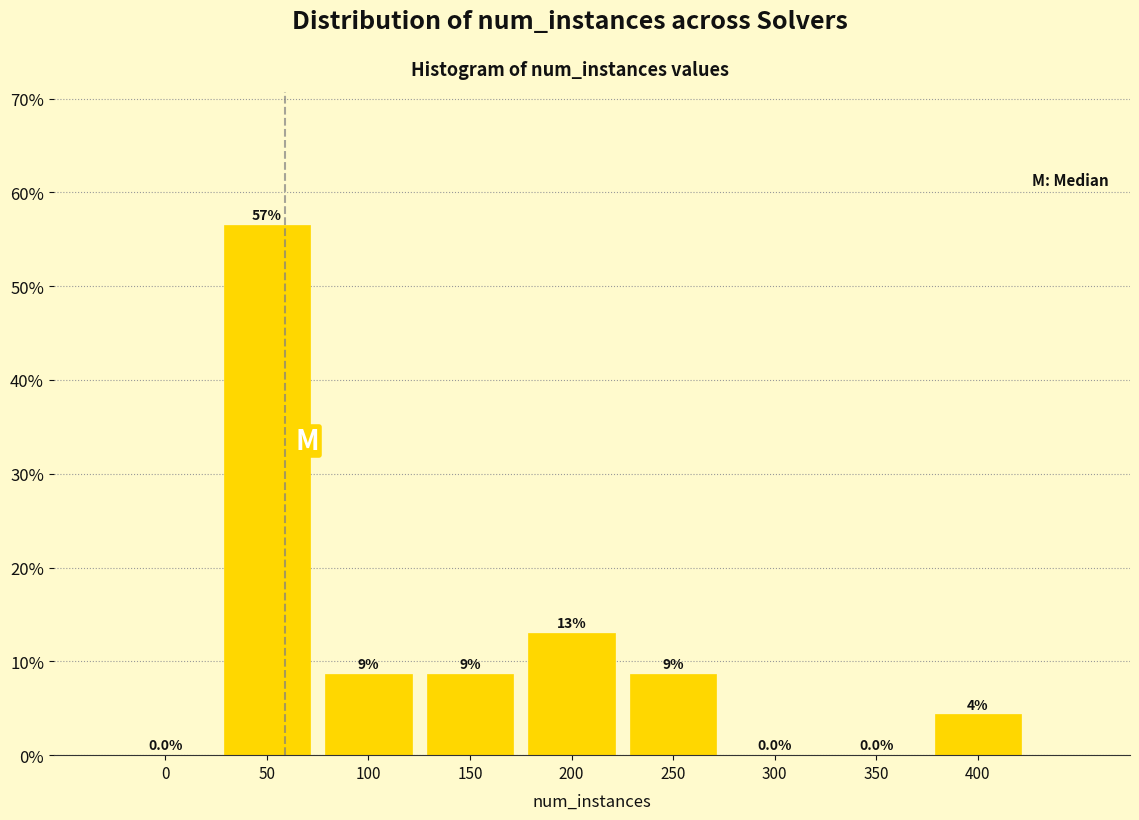

Are the bars horizontal?

No